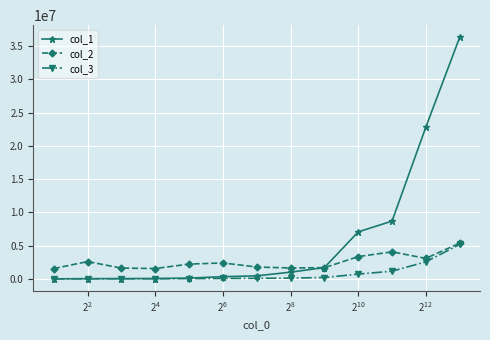

True or false: col_2 has more than 0 interior local peaks.

True